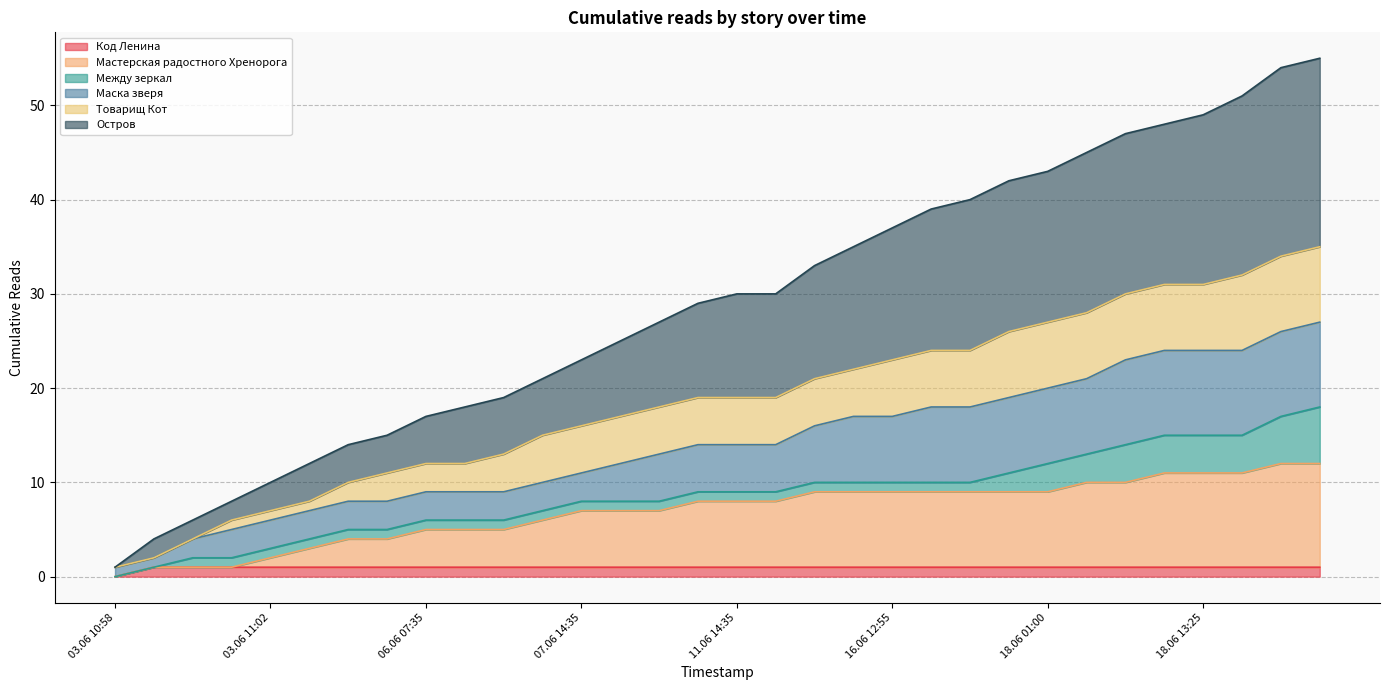

Which category has the highest value in the Мастерская радостного Хренорога series?

18.06 16:30